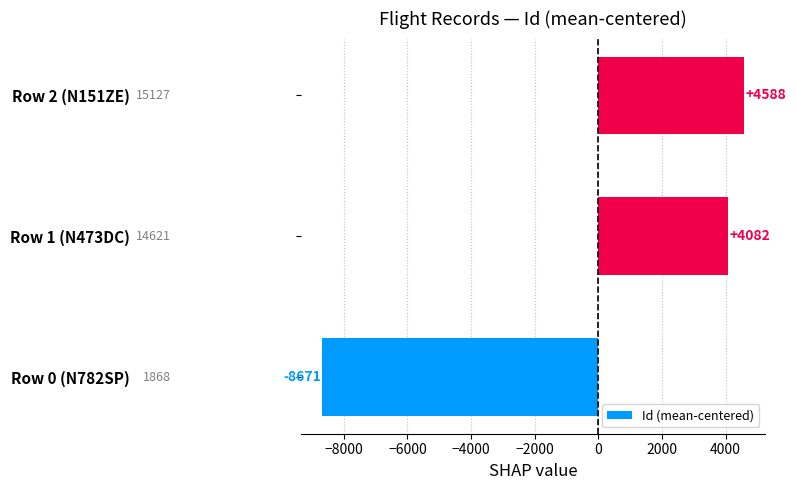

Does the chart contain any negative values?

Yes